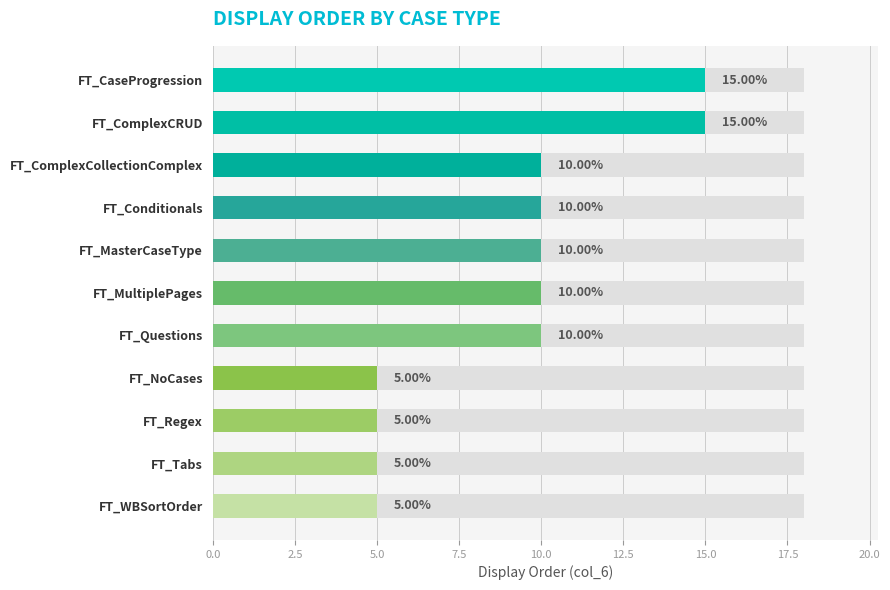

How many values are between 5 and 10?

9